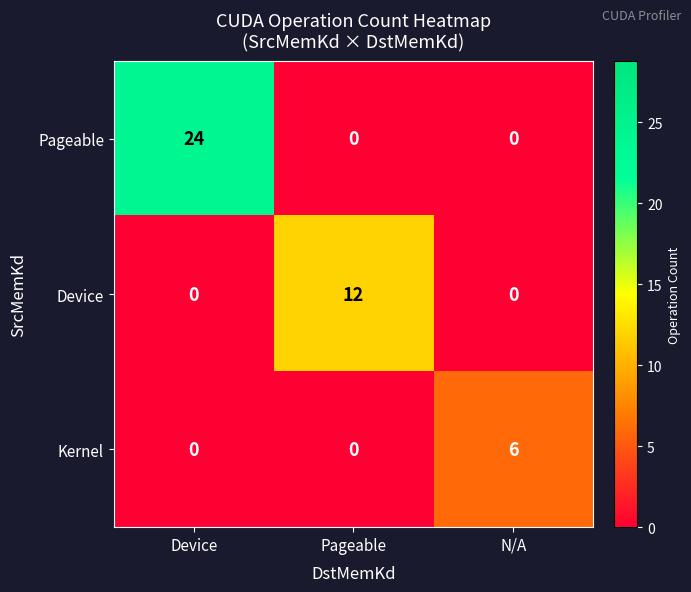

At which category is the sum across all series the highest?

Device